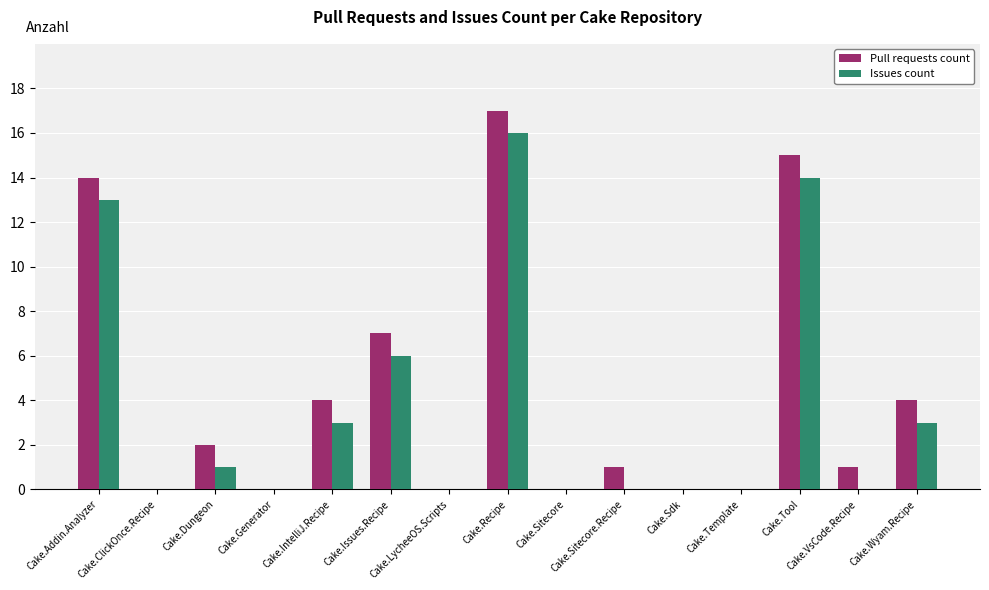

What is the greatest value displayed?

17